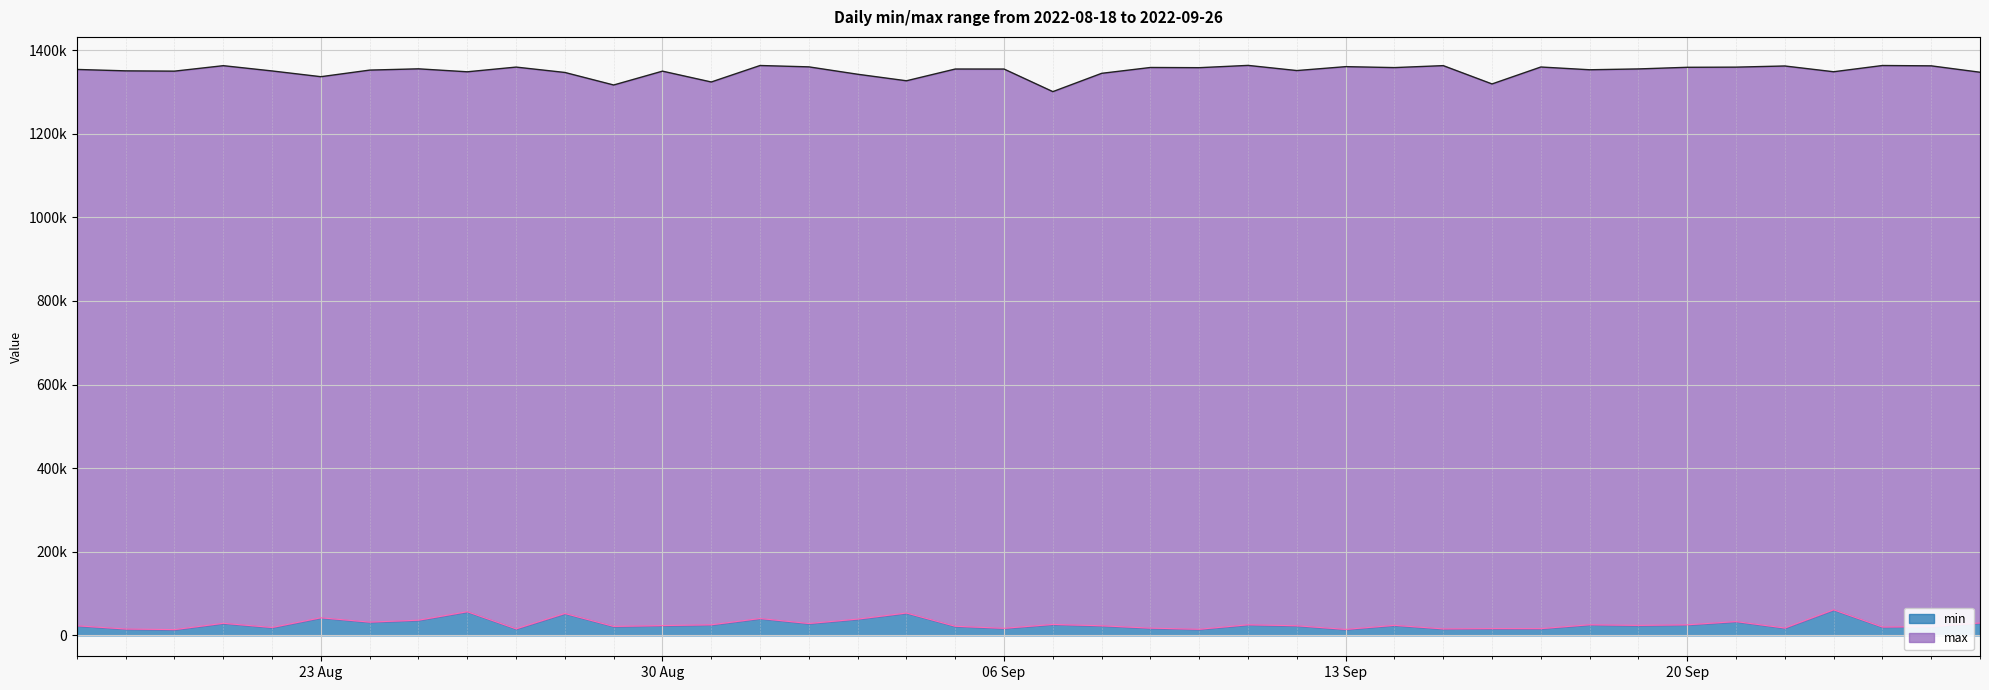

At which category does min reach its first local valley?

2022-08-20